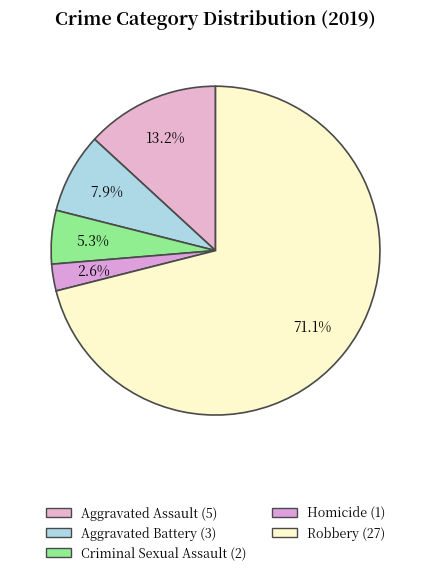

How many segments does this pie chart have?

5